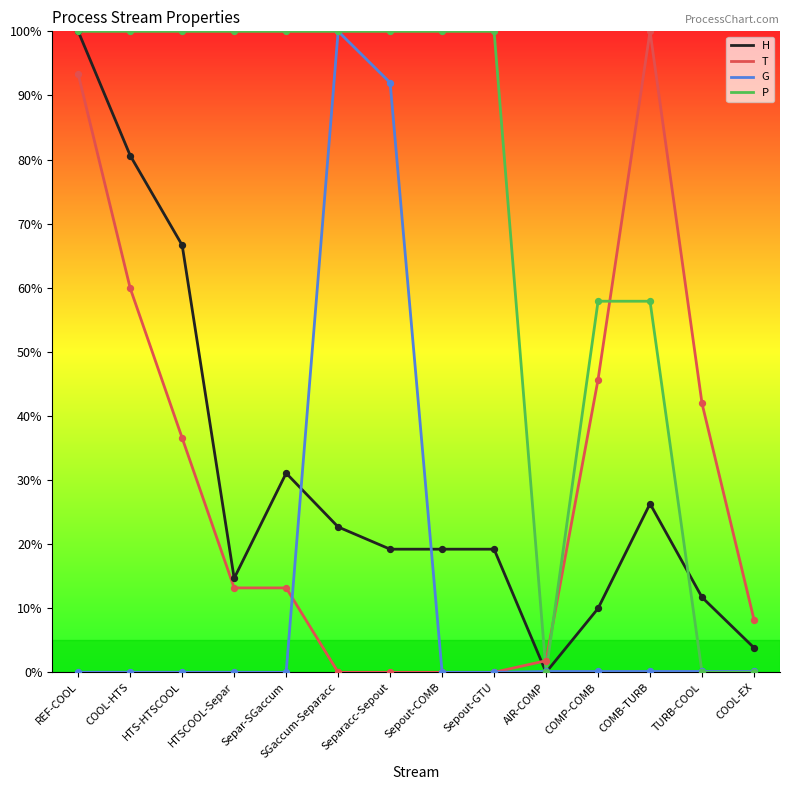

What are all the series names shown in the legend?

H, T, G, P